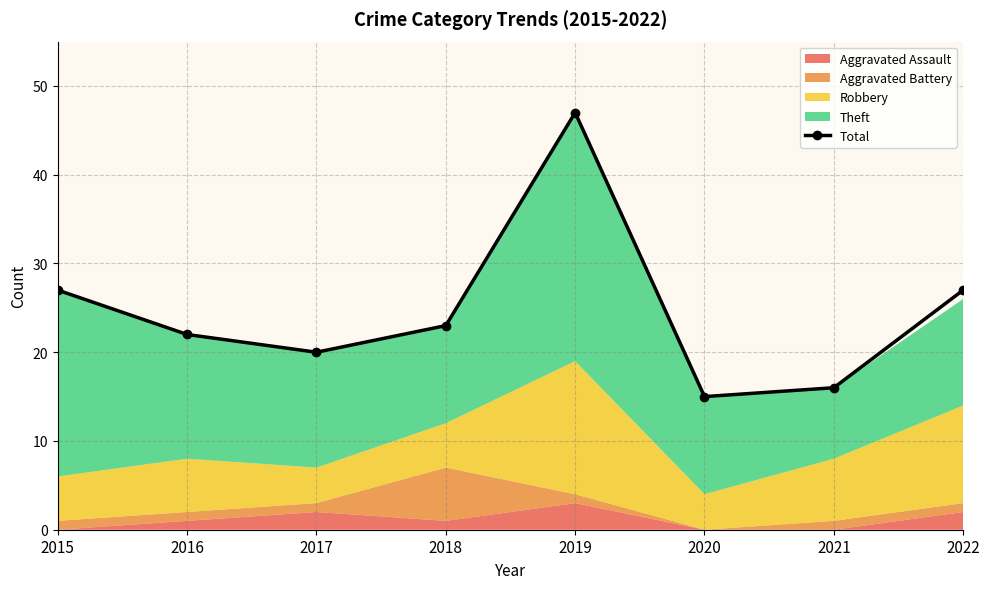

Count the number of values greater than 23.

3